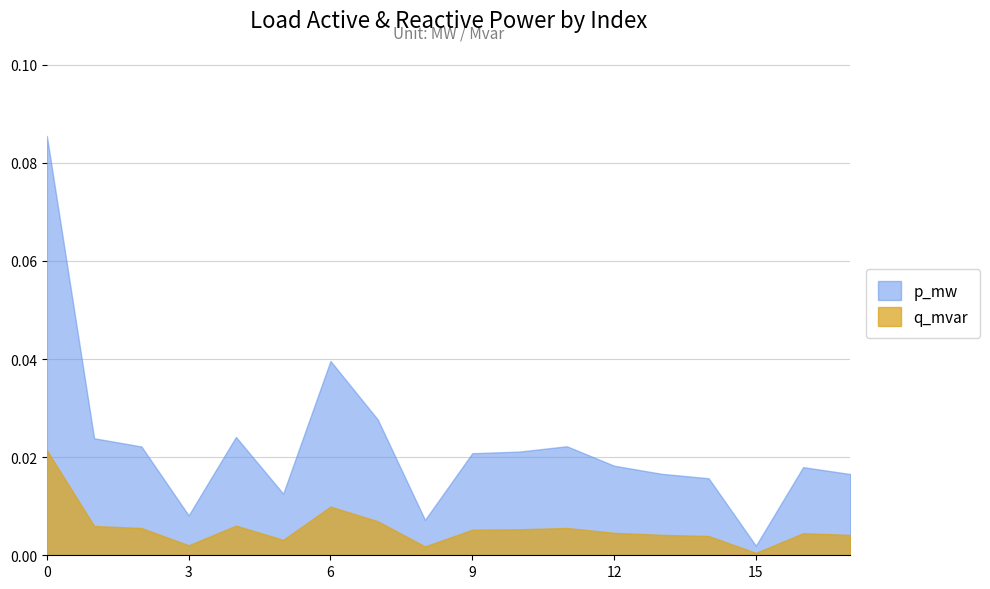

True or false: p_mw and q_mvar cross at least once.

False